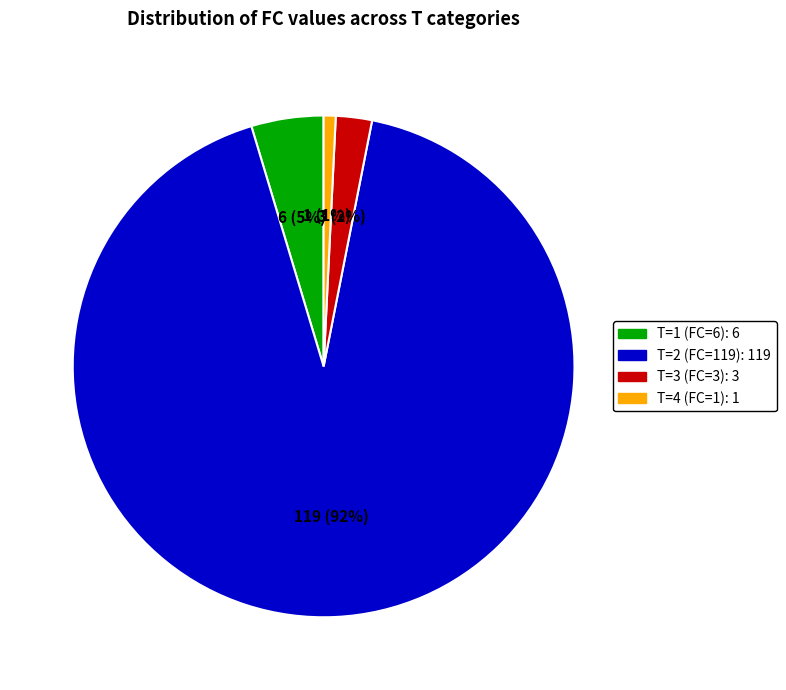

Which category accounts for the majority?

T=2 (FC=119)